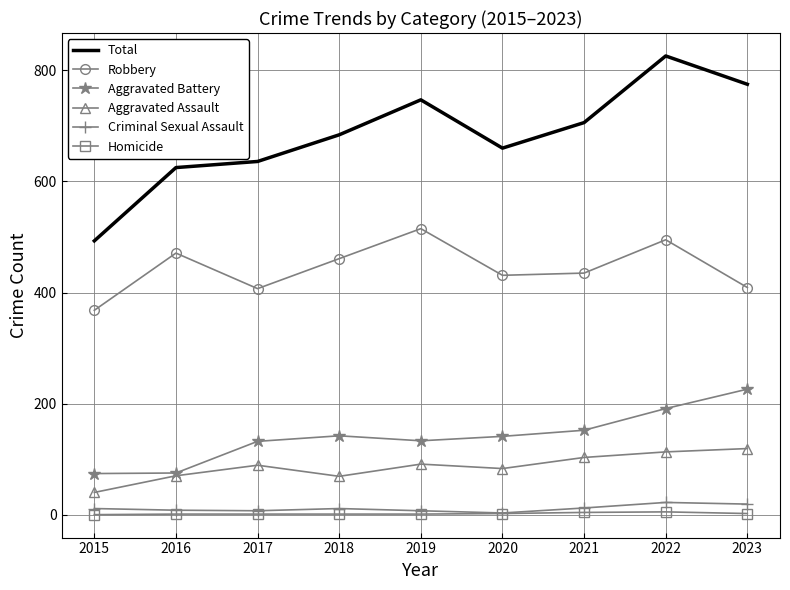

What is the highest value of the Homicide series?

5